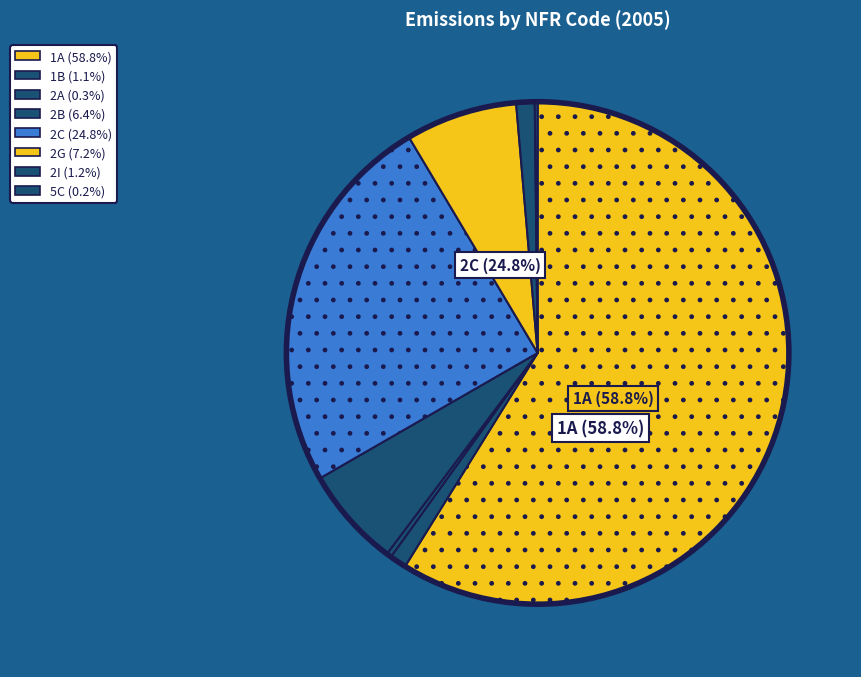

To the nearest percent, what is the average slice percentage?

12%